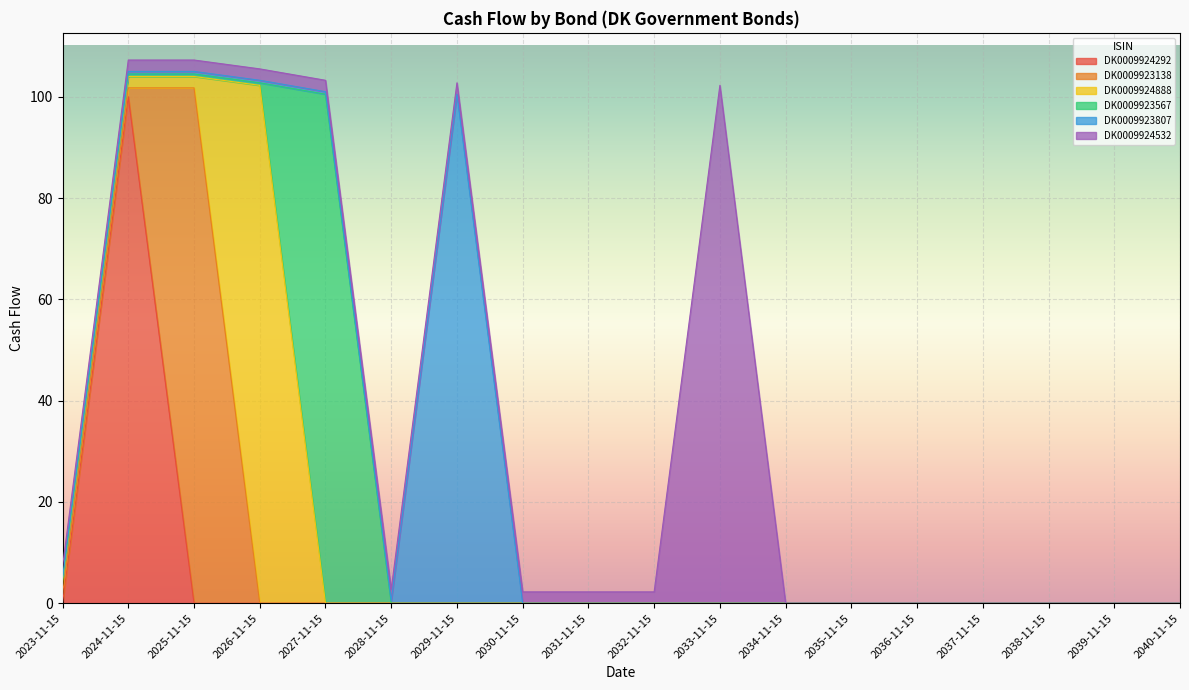

How many interior local peaks does the DK0009924532 series have?

1